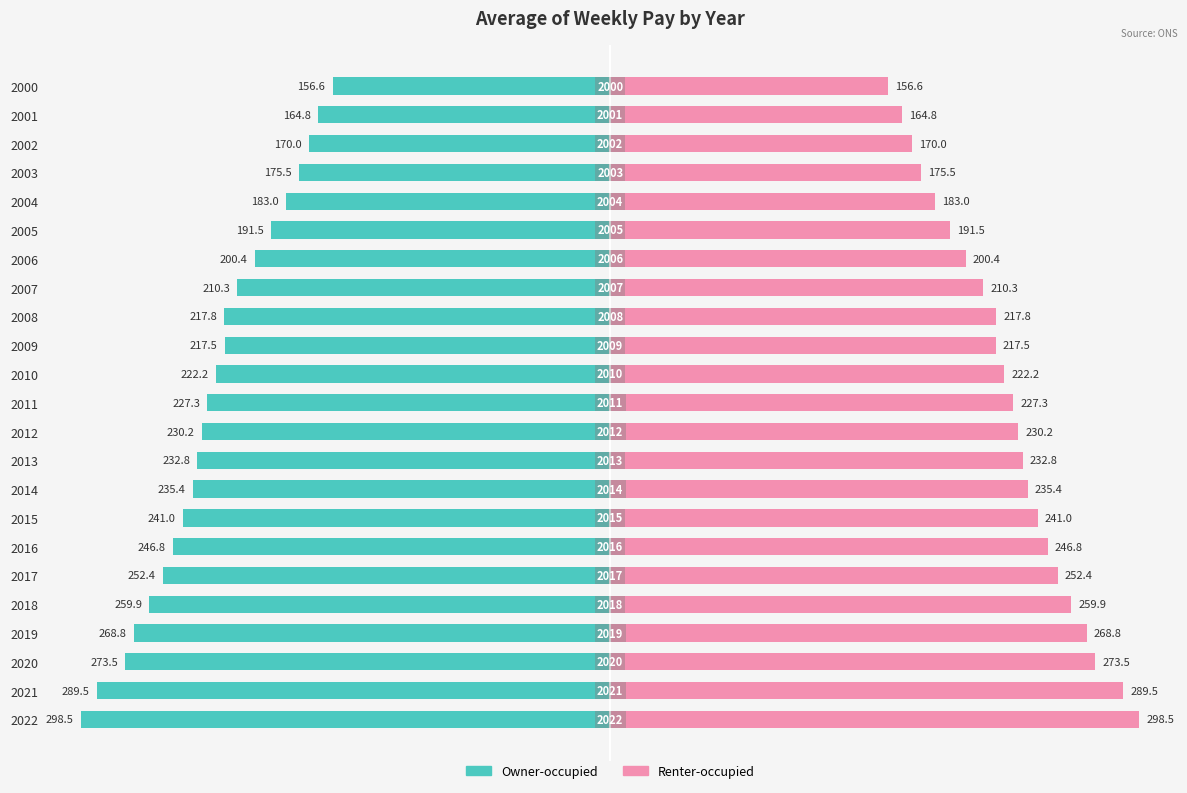

How many distinct data groups are displayed?

2